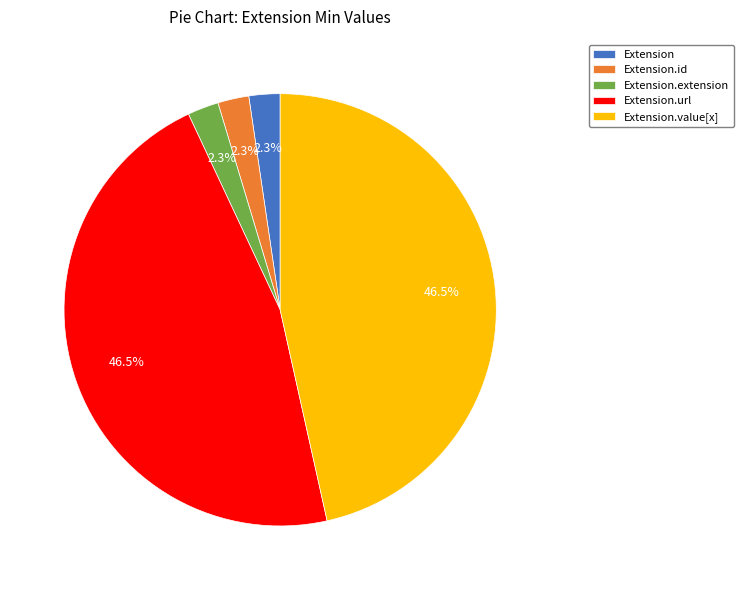

To the nearest percent, what is the combined percentage of Extension.extension and Extension.value[x]?

49%